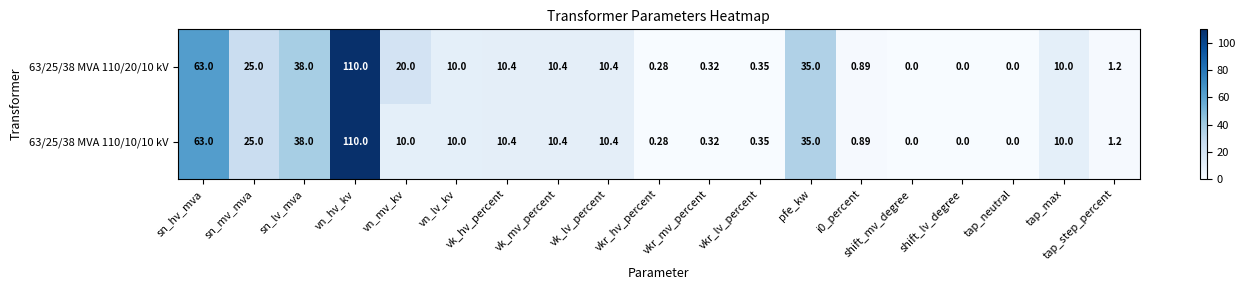

Is the value of 63/25/38 MVA 110/20/10 kV at sn_lv_mva greater than the value of 63/25/38 MVA 110/10/10 kV at sn_hv_mva?

No